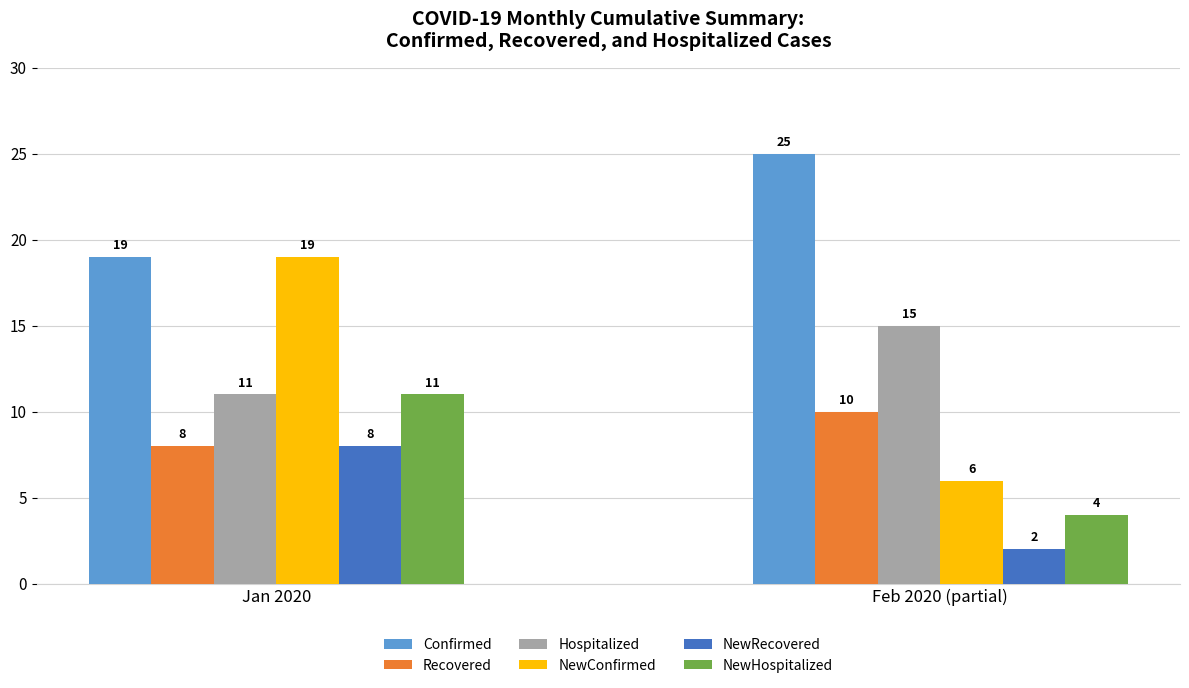

Reading left to right, list all the values displayed in this chart.

Confirmed: 19	25
Recovered: 8	10
Hospitalized: 11	15
NewConfirmed: 19	6
NewRecovered: 8	2
NewHospitalized: 11	4